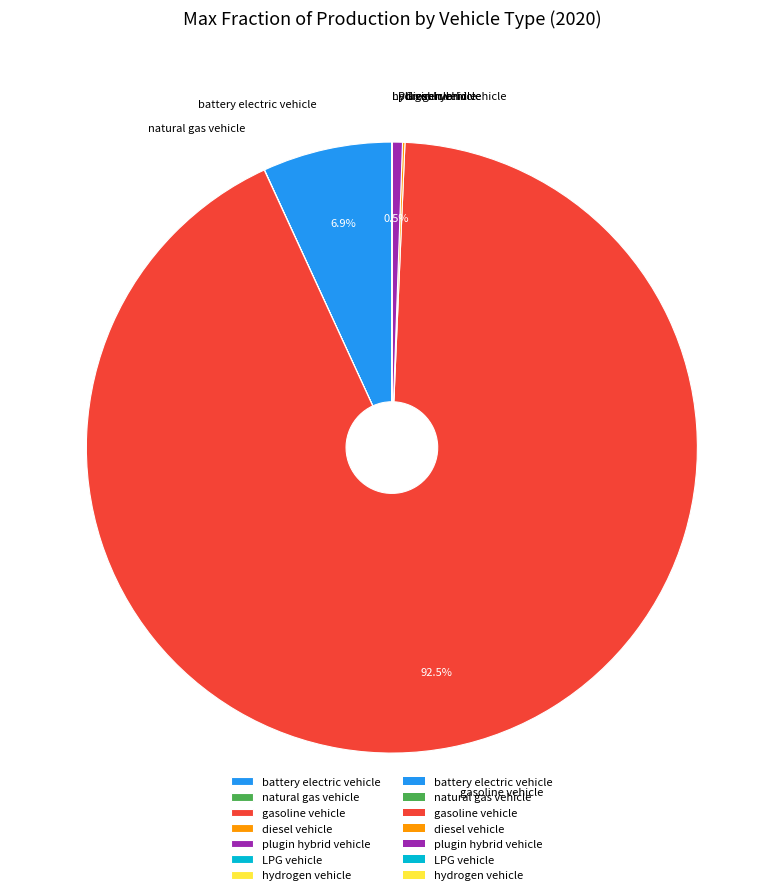

What percentage is NOT represented by plugin hybrid vehicle?

99.5%